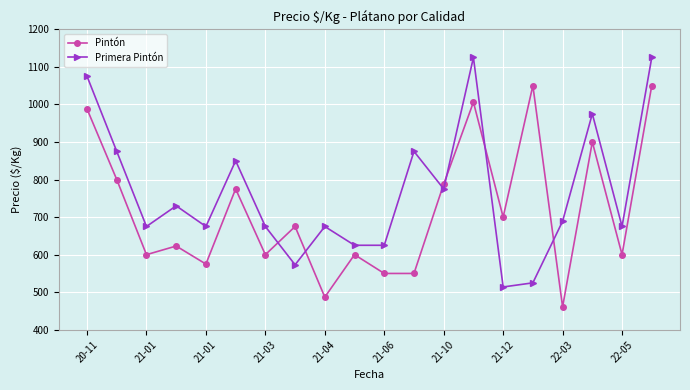

Reading left to right, what are all the values shown in this chart?

Pintón: 988	800	600	623	575	775	600	675	487	600	550	550	788	1006	700	1050	461	900	600	1050
Primera Pintón: 1075	875	675	730	675	850	675	573	675	625	625	875	775	1125	514	525	689	975	675	1125